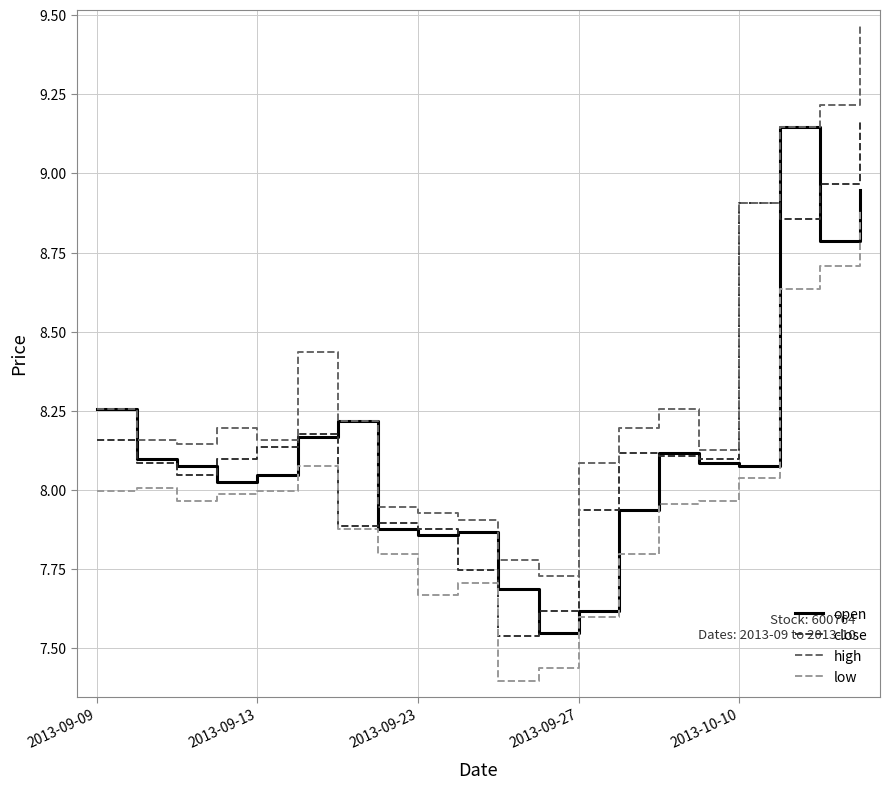

Which series has the largest total across all categories?

high